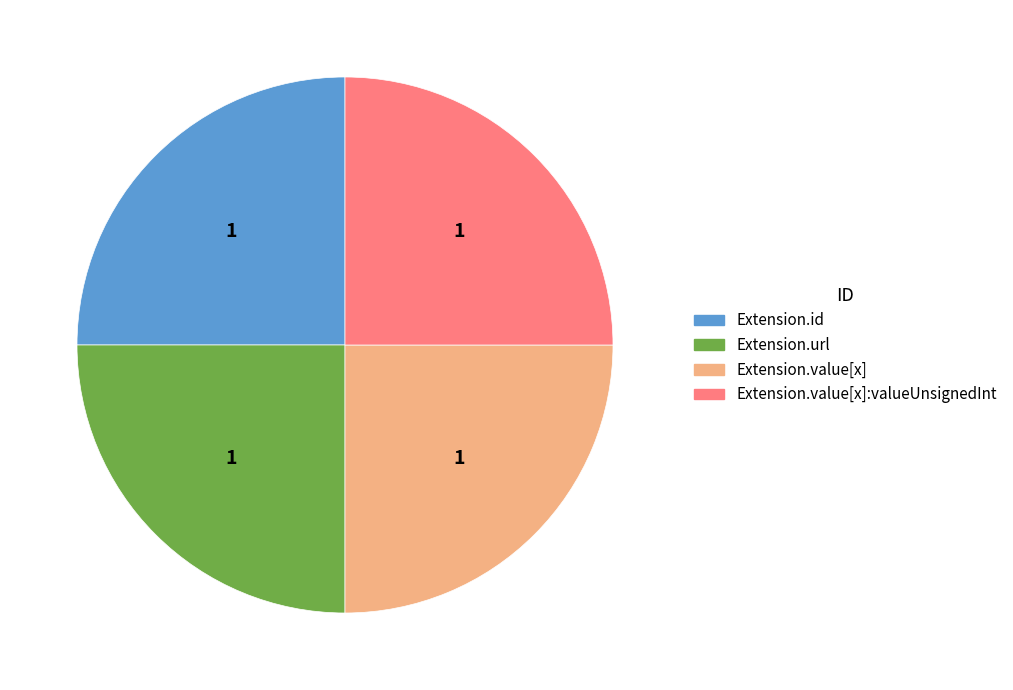

Is there a majority slice in this chart?

No